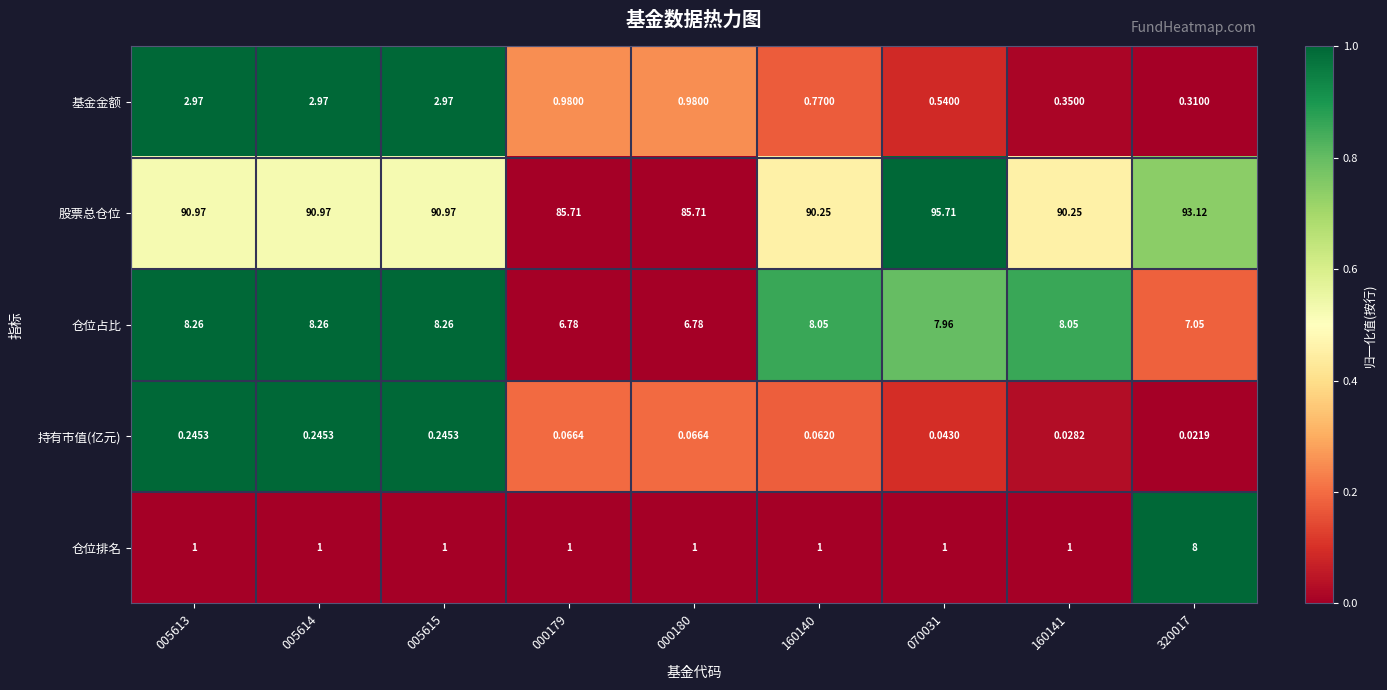

Which series has the largest total across all categories?

股票总仓位